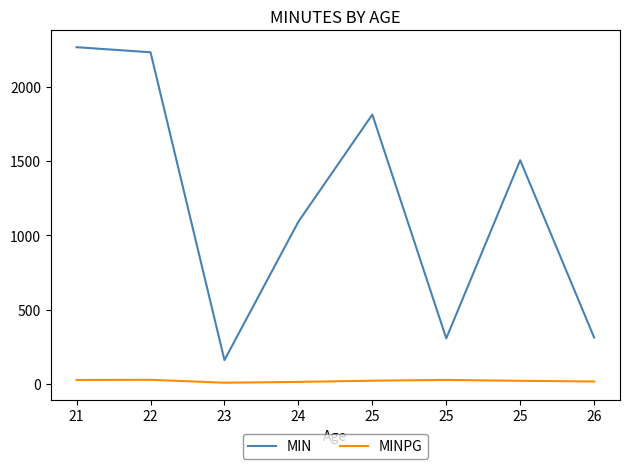

List the series in order of their overall mean, highest first.

MIN, MINPG